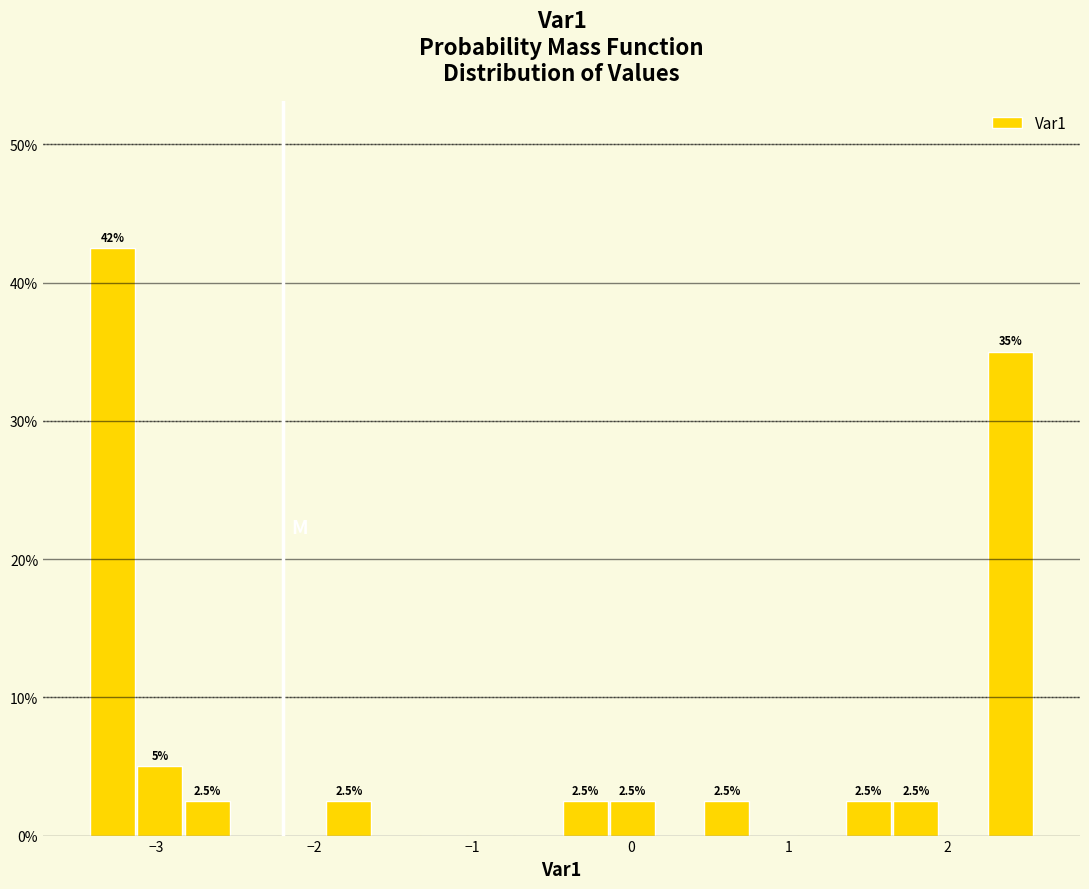

Around what value on the x-axis is the tallest bar? Give the approximate position of its centre, as read against the axis.

-3.3